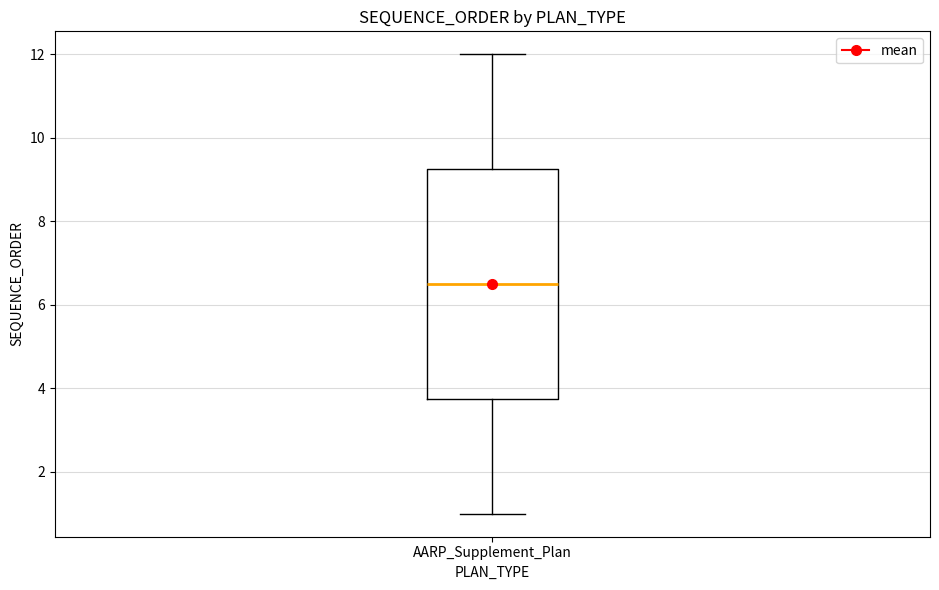

Where does the median line of the box for AARP_Supplement_Plan sit on the y-axis? The values are not printed on the chart, so give them approximately, as read against the axis.

6.6